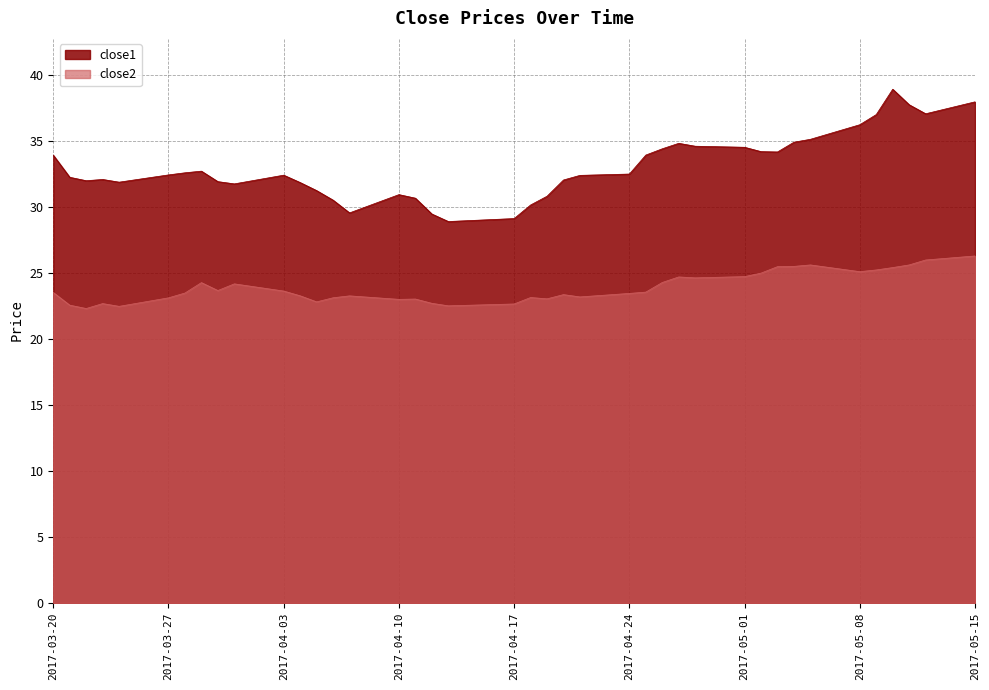

Which has a higher value, 2017-03-24 or 2017-04-20?

2017-04-20